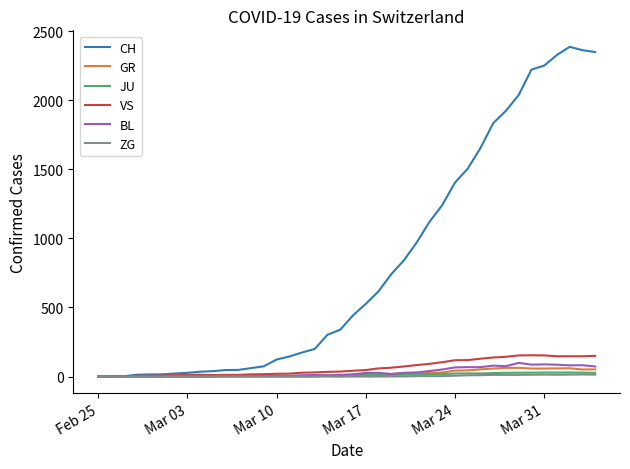

Which series has the largest range (max minus min)?

CH